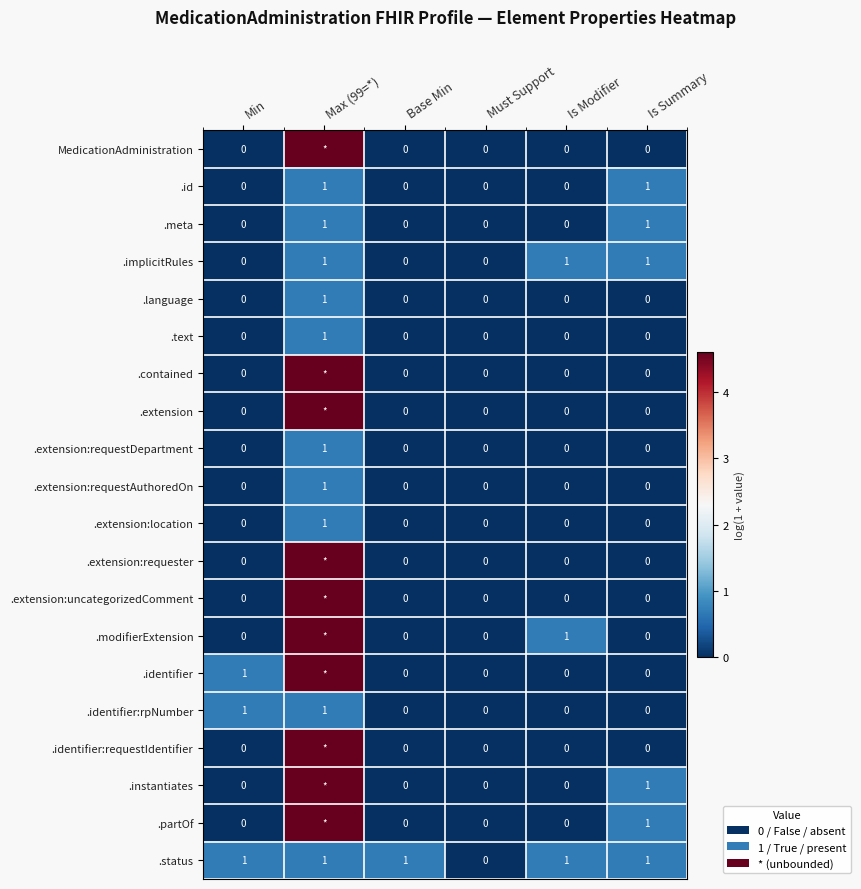

At which label is .meta closest to 0?

Min